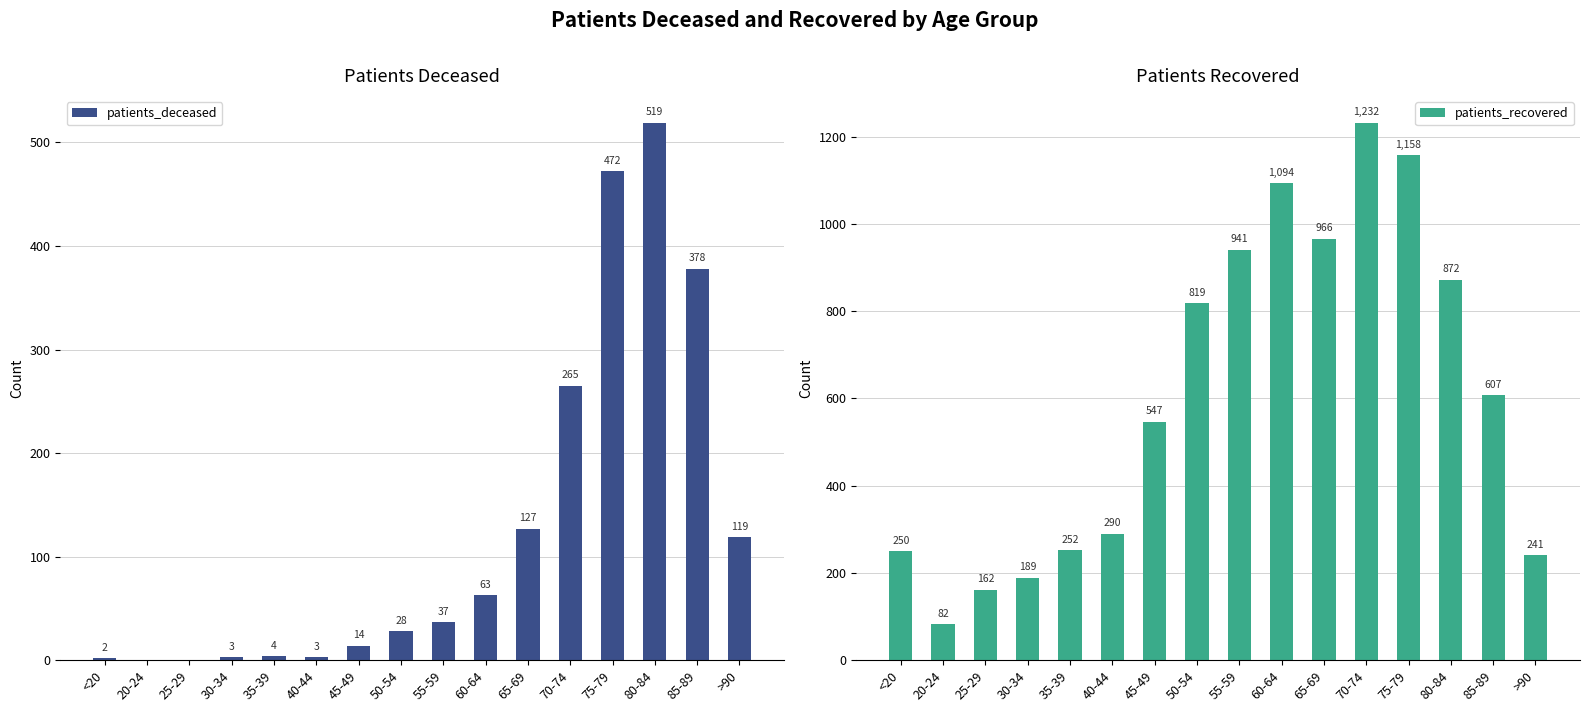

How many groups of bars are there?

16